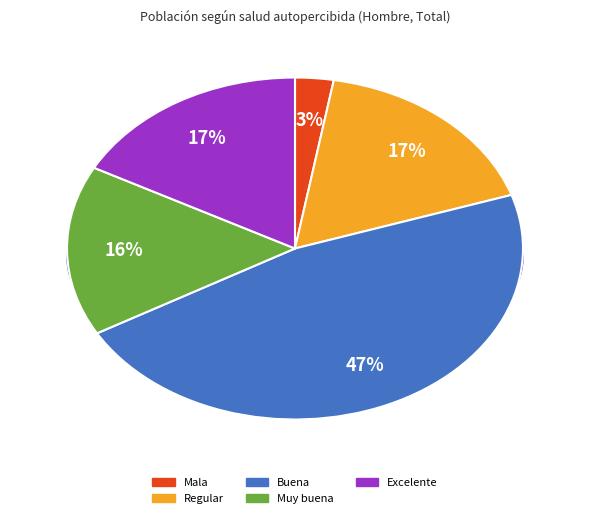

To the nearest percent, what percentage of the pie is Mala?

3%